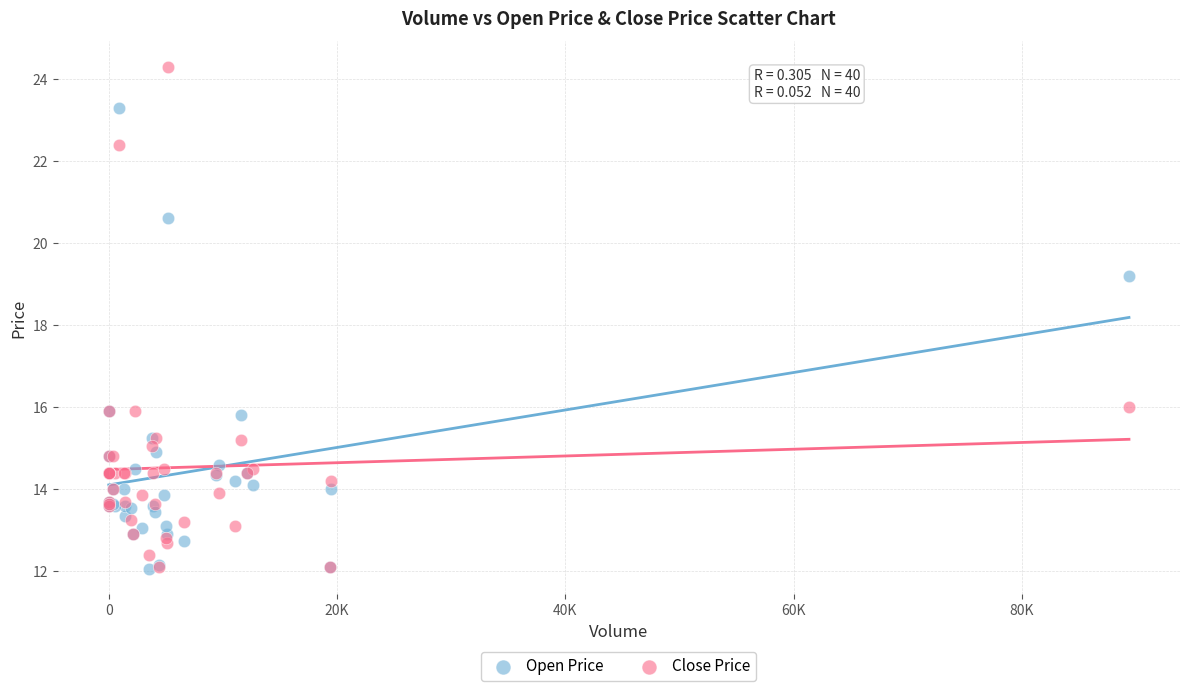

In the Close Price series, what Y value is closest to 18?

16.0